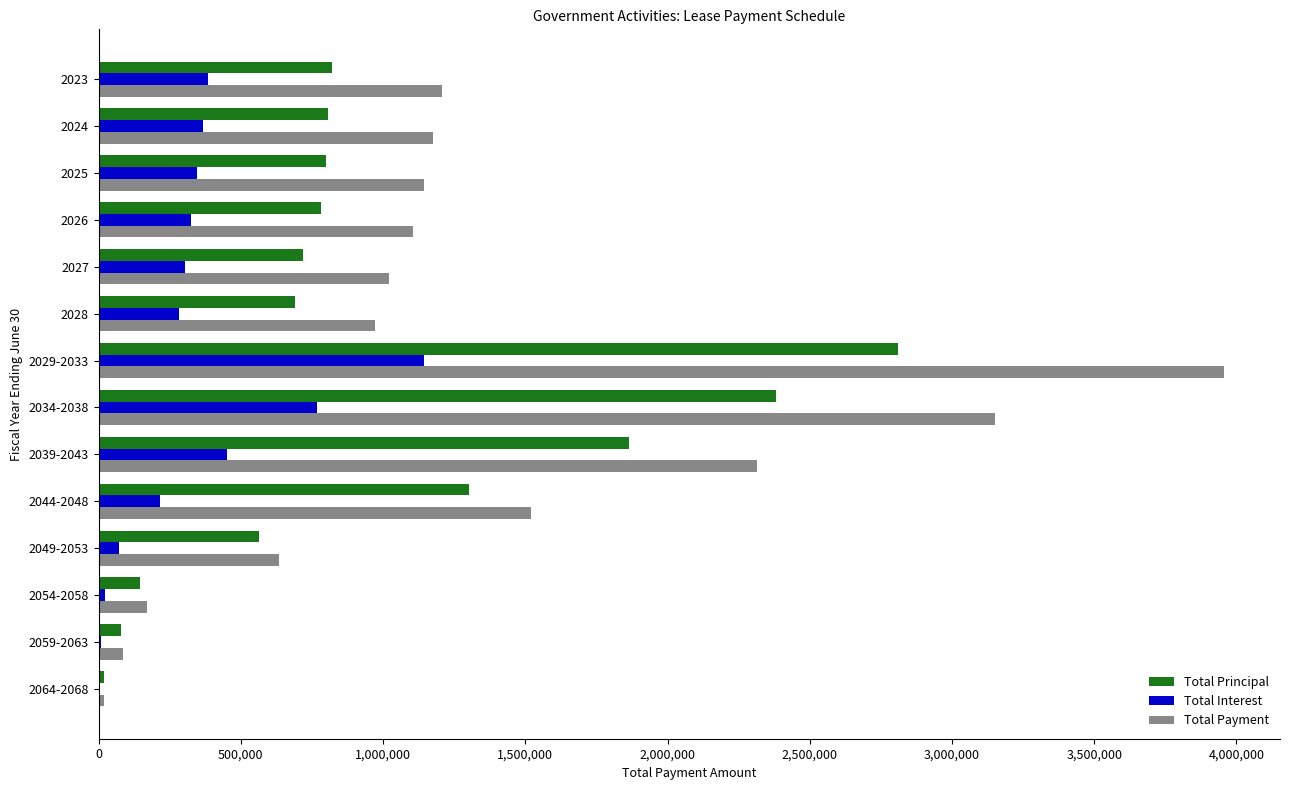

Count the number of categories in the chart.

14